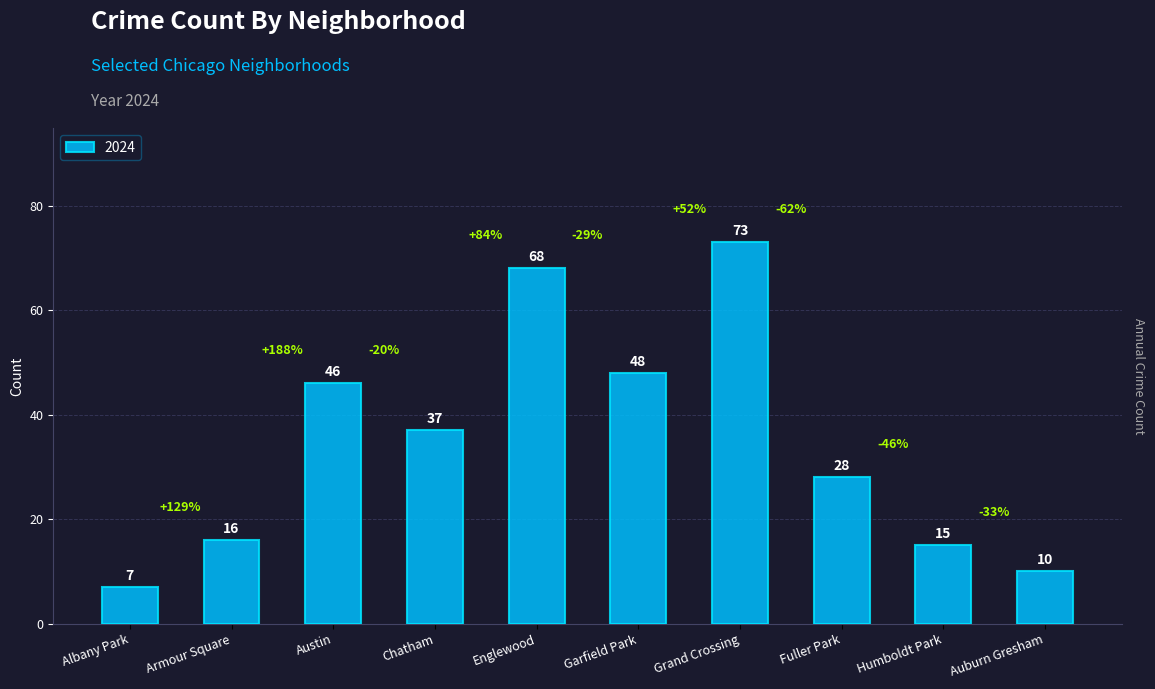

How many series are shown in this chart?

1